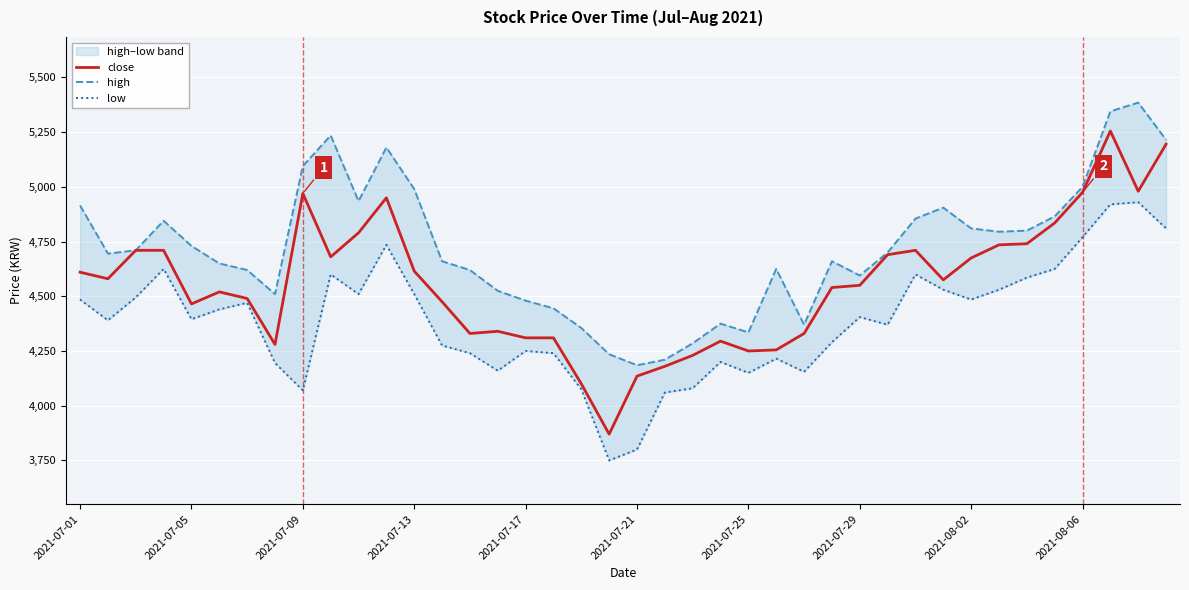

True or false: high and close cross at least once.

False